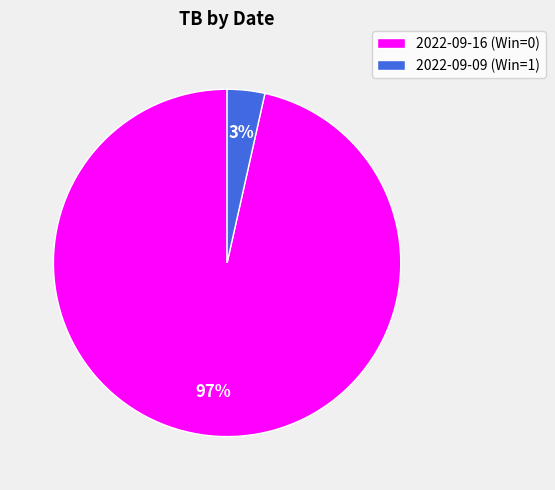

How many segments does this pie chart have?

2